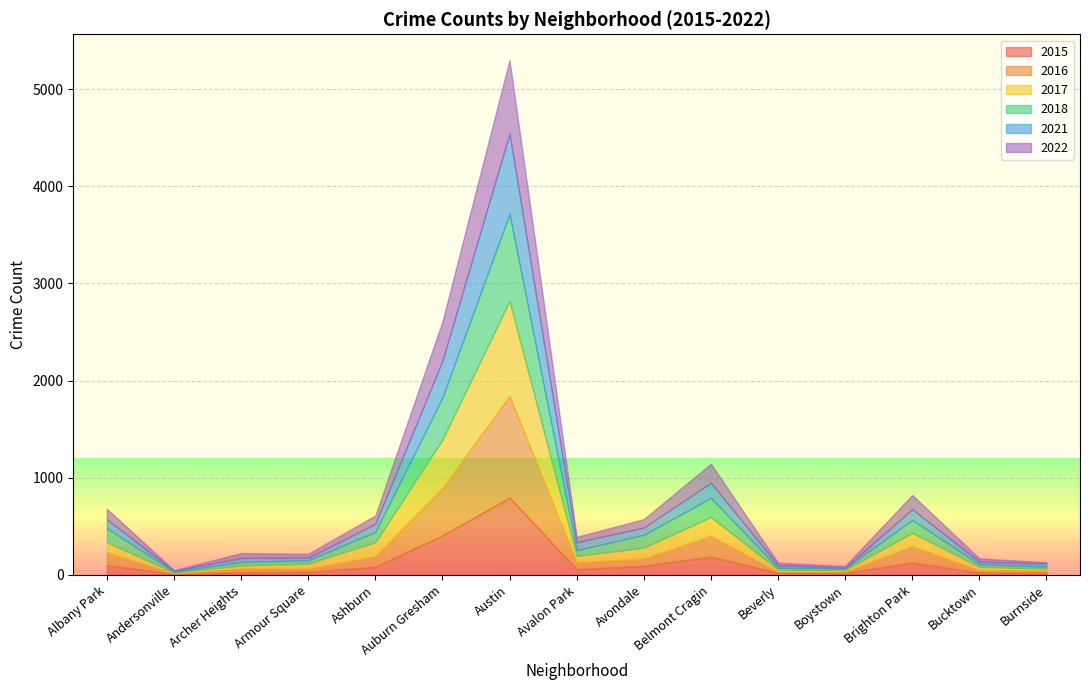

What position from the left is Brighton Park?

13